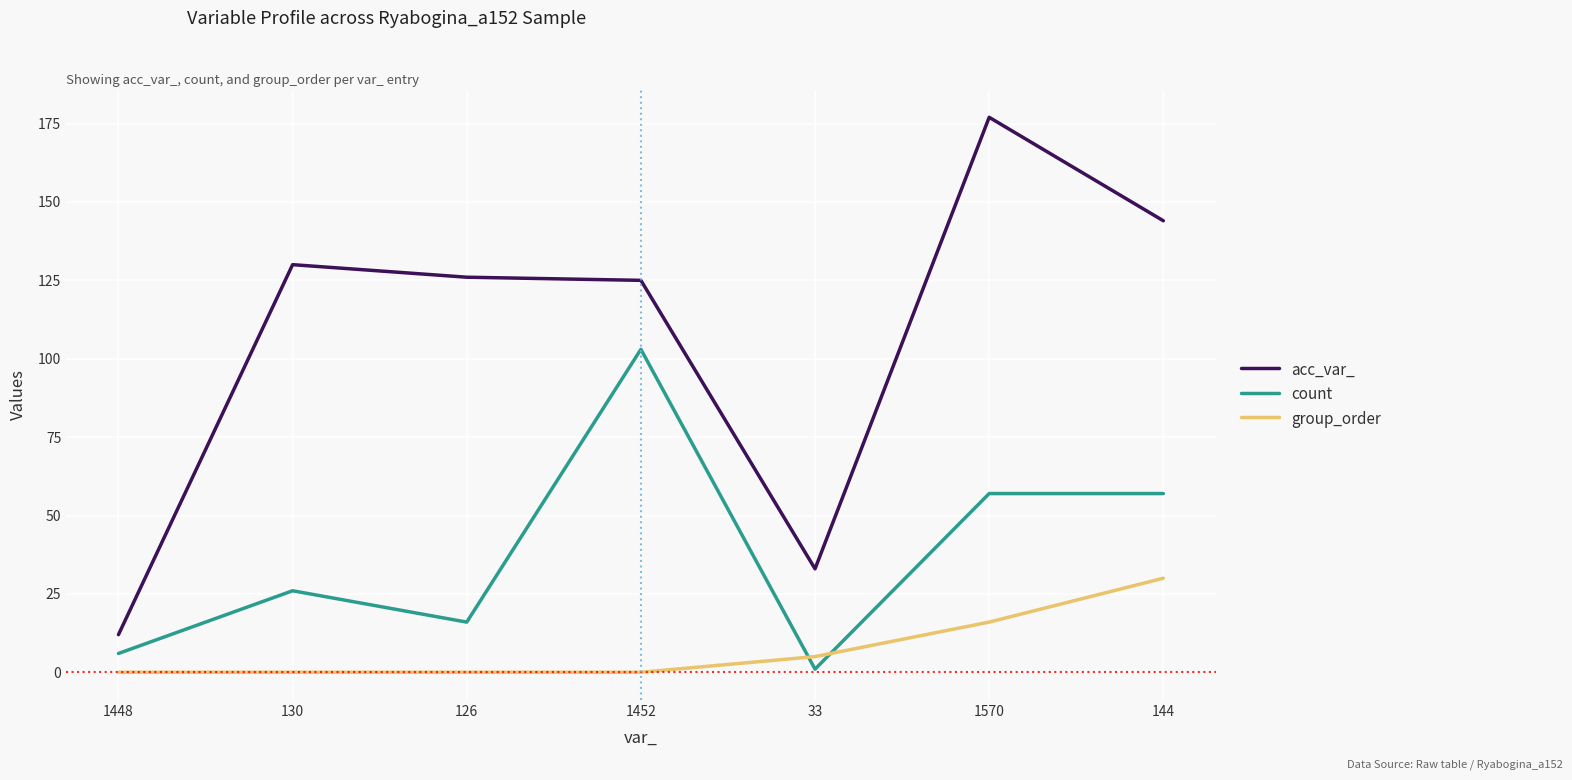

At which category is the sum across all series the highest?

1570